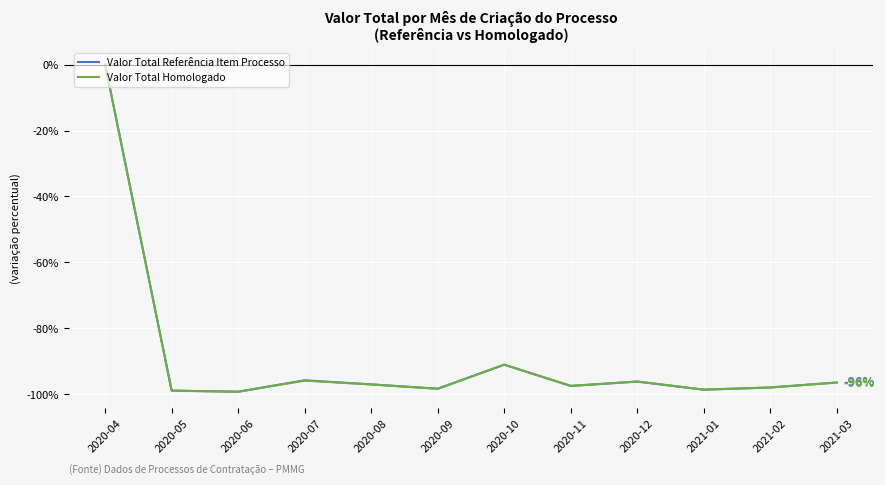

At which category is the sum across all series the highest?

2020-04